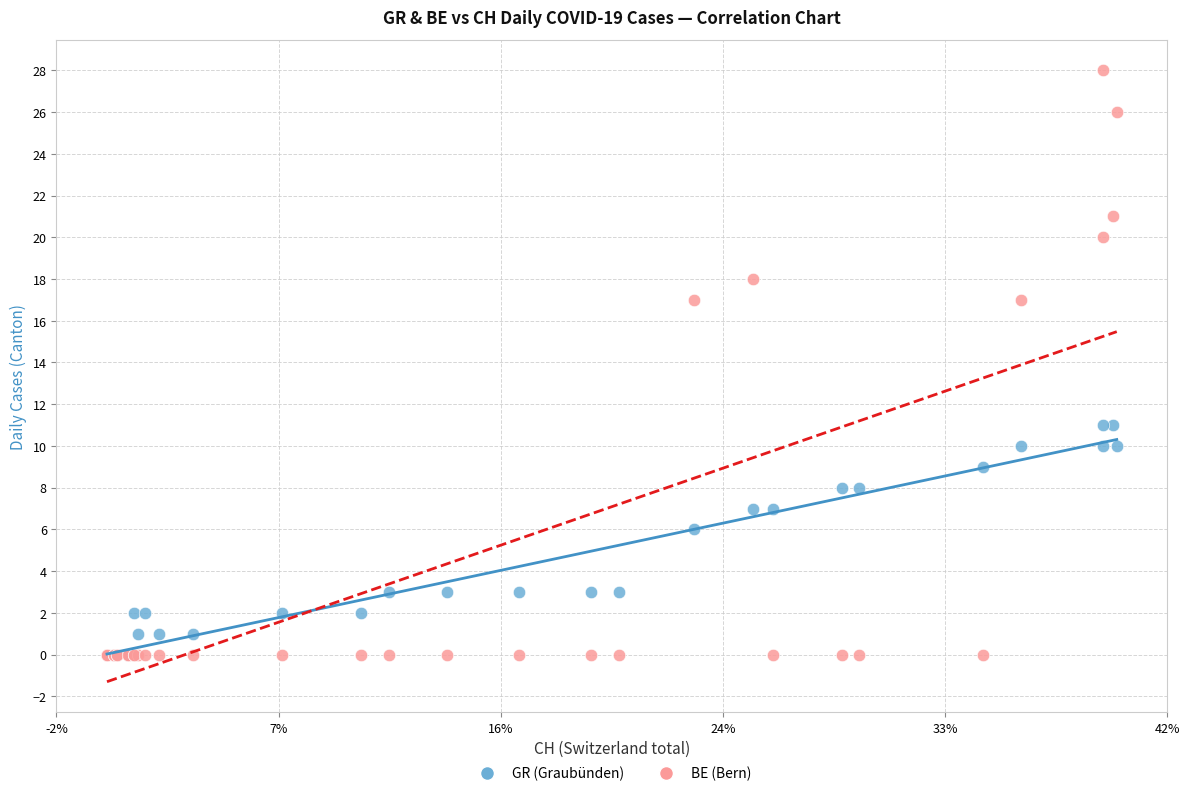

In the GR (Graubünden) series, what Y value is closest to 5?

6